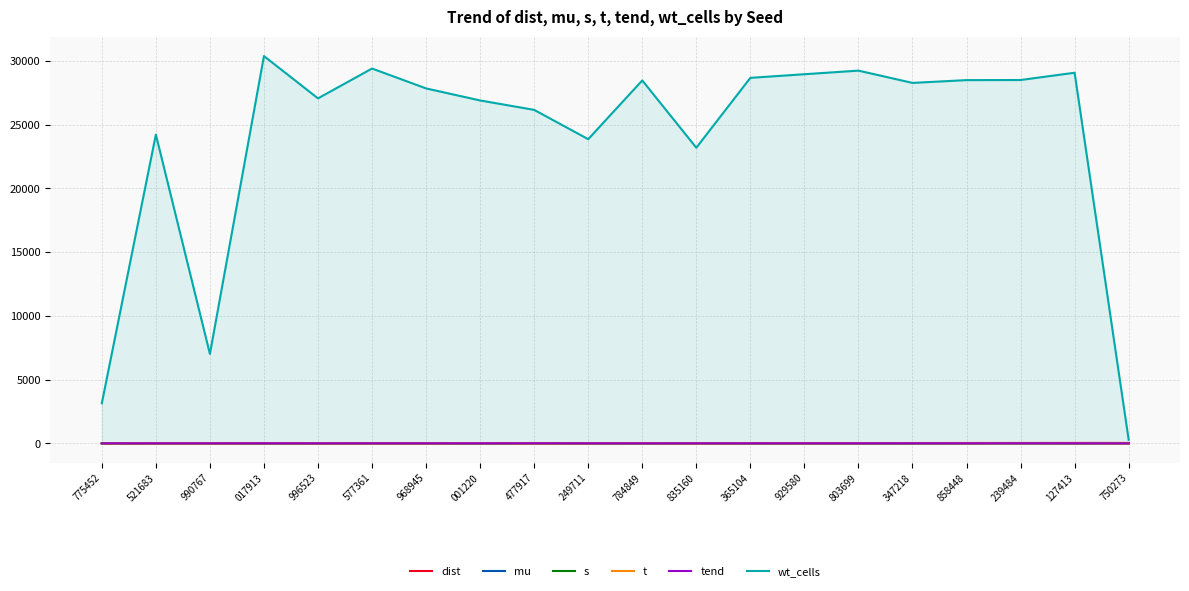

The value of wt_cells at 347218 is 9997.6. True or false?

False